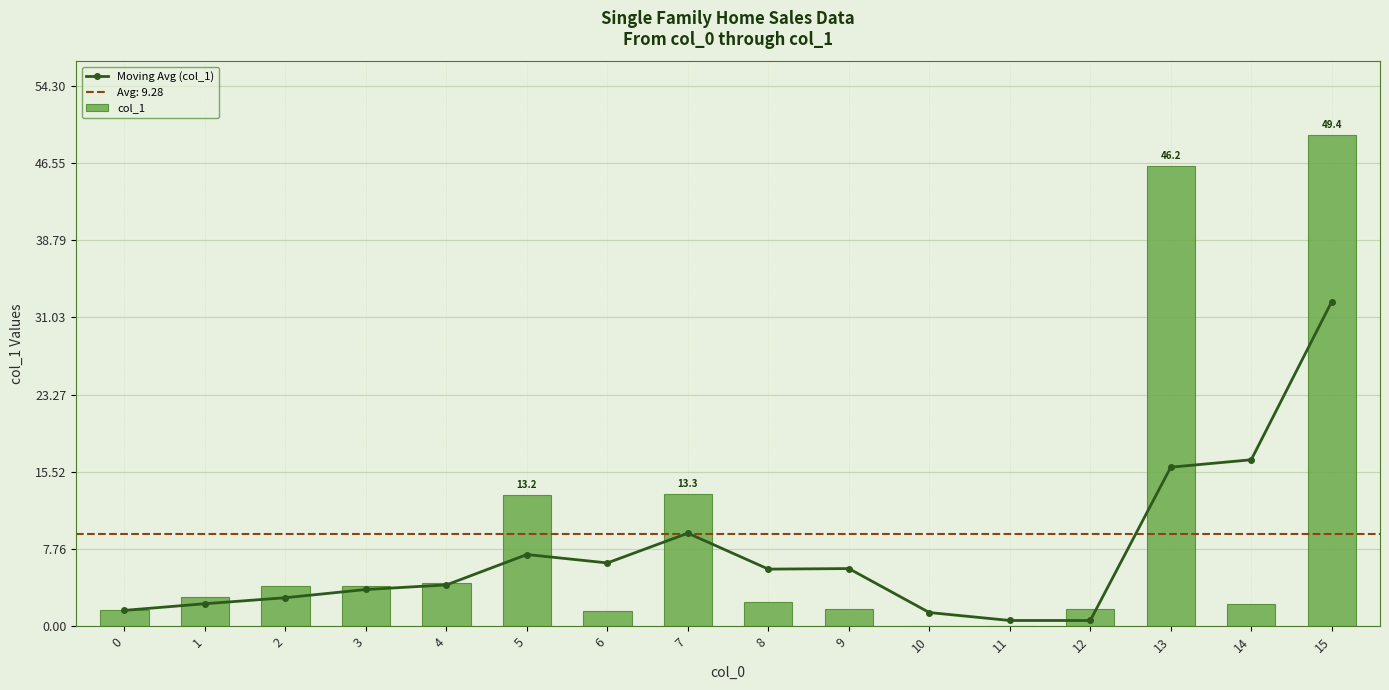

Between 5 and 6, which series saw the biggest shift?

col_1